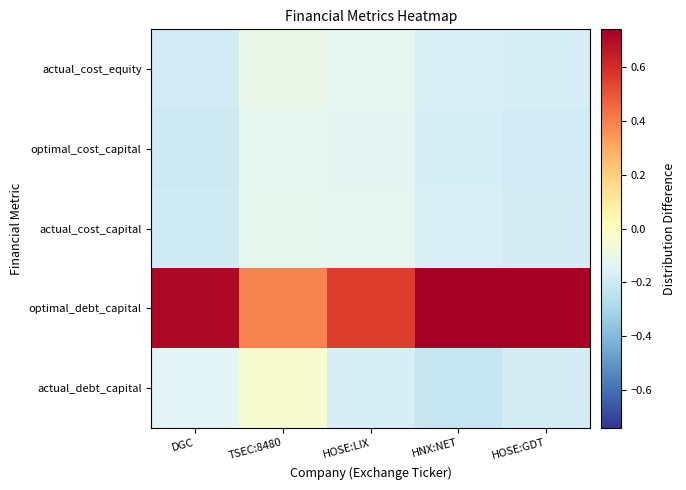

At which category is the sum across all series the highest?

HNX:NET